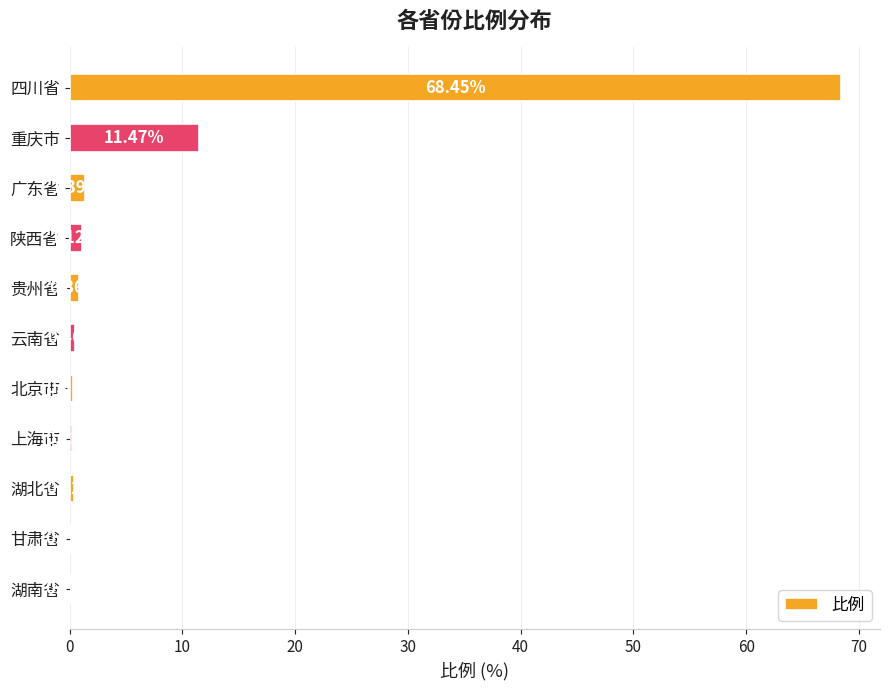

Between 云南省 and 湖北省, which is larger?

云南省